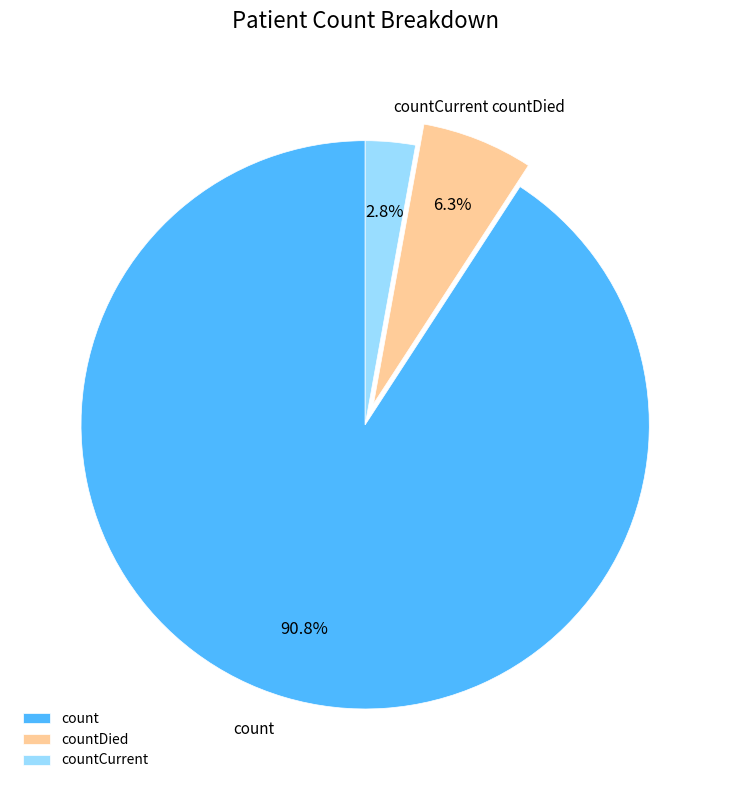

What is the largest slice in the pie chart?

count